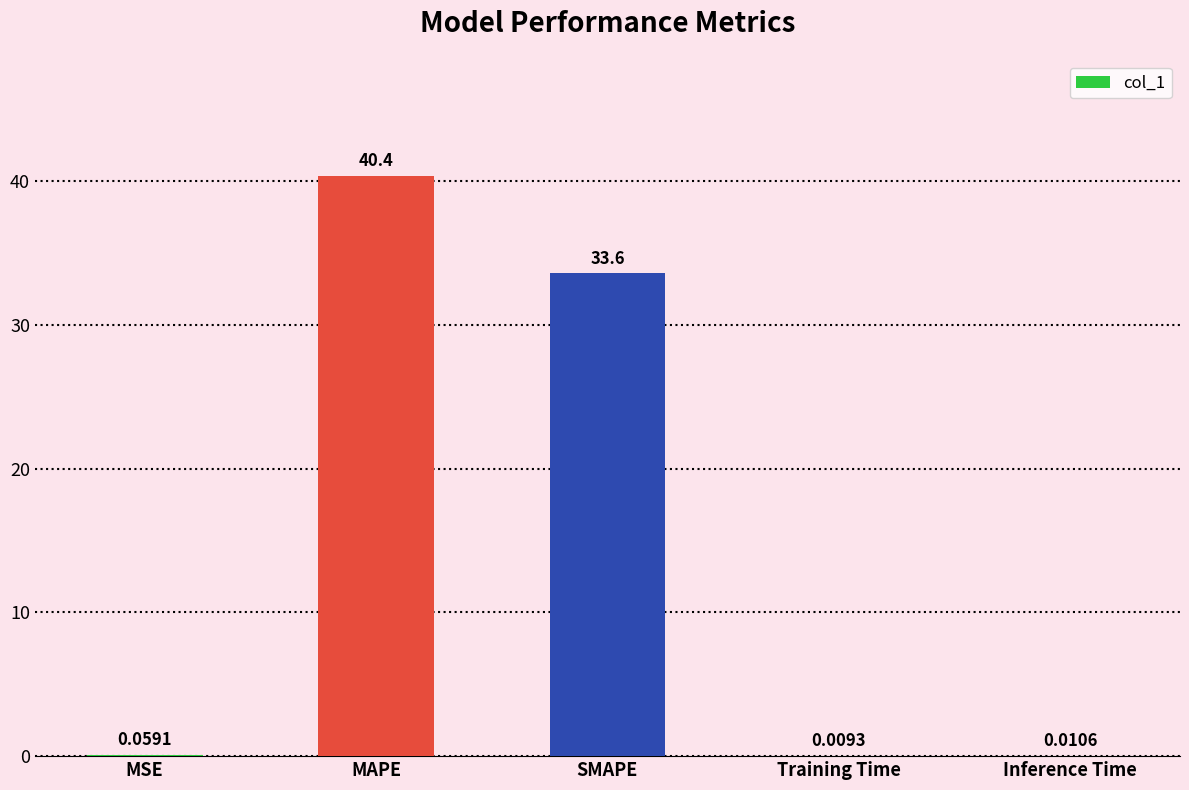

What is the ratio of the value at SMAPE to the value at MAPE?

0.8